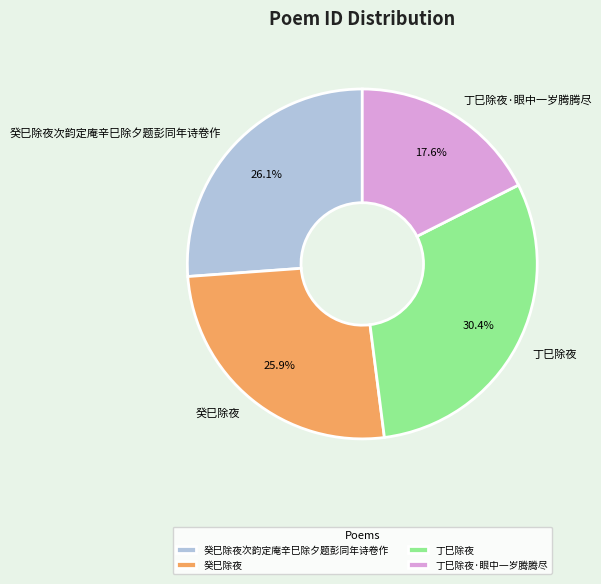

What percentage is the 癸巳除夜次韵定庵辛巳除夕题彭同年诗卷作 slice, to the nearest percent?

26%